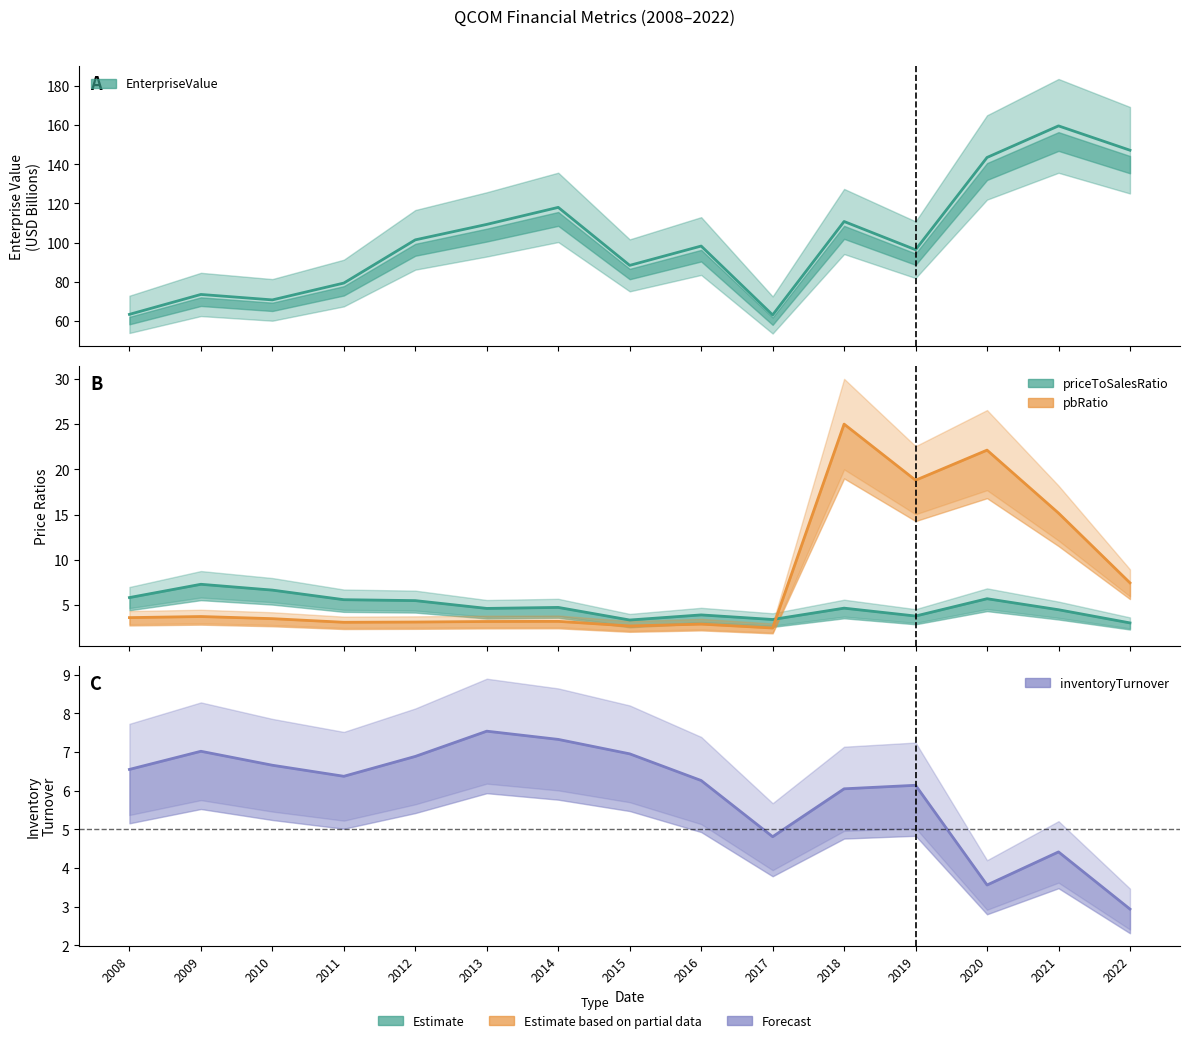

True or false: priceToSalesRatio has a value of 5.7 at 2020.

True